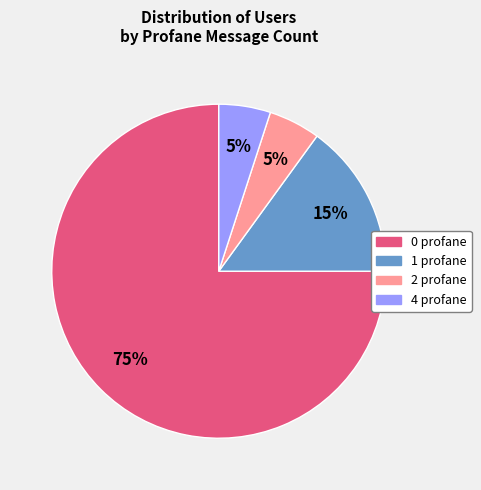

What is the ratio of the value at 2 profane to the value at 1 profane?

0.3